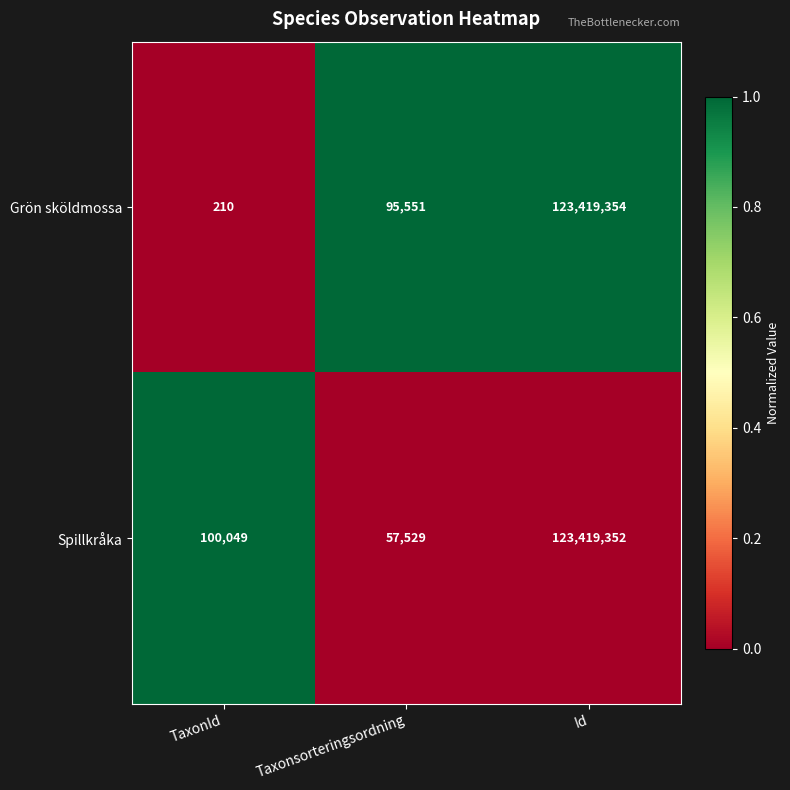

At which category does the chart reach its peak across all series?

Id